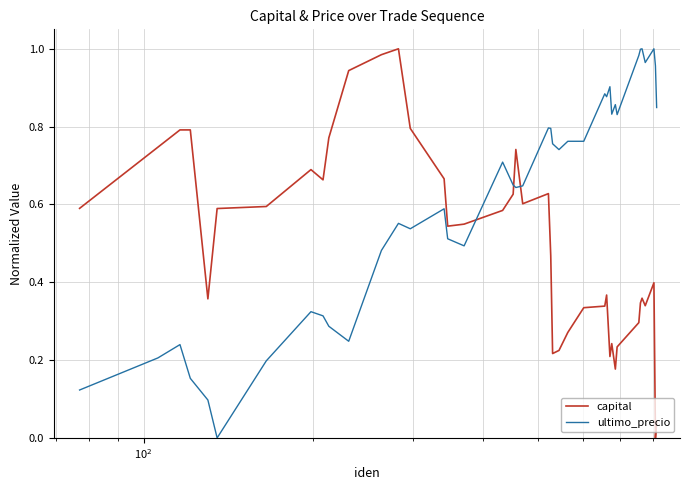

Which series has the largest total across all categories?

ultimo_precio